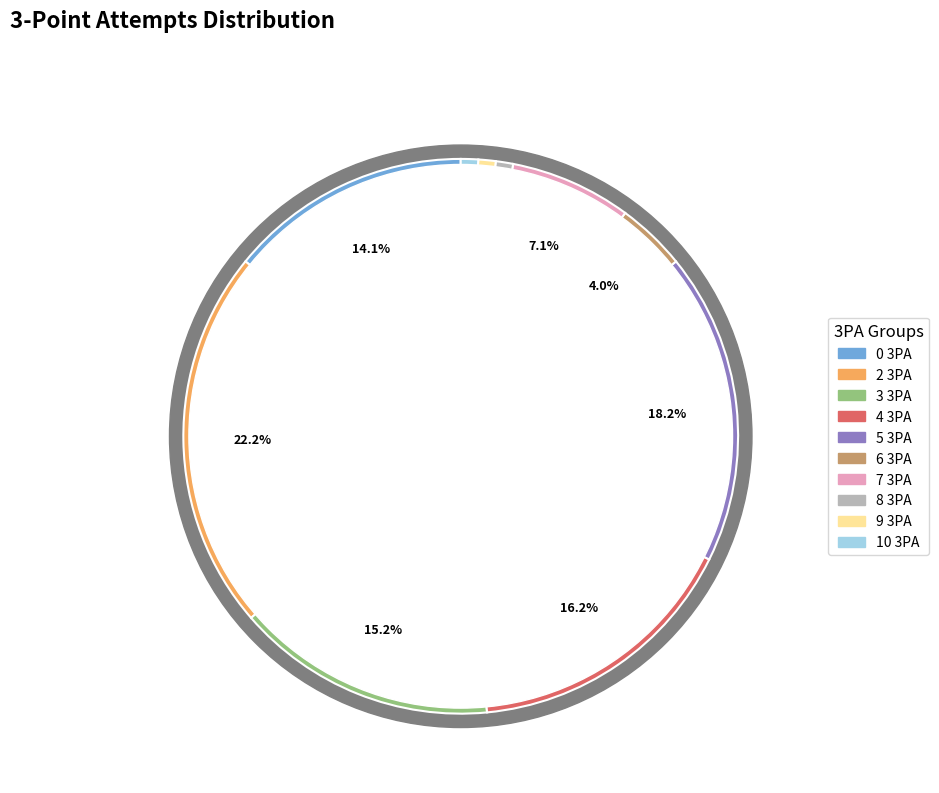

How much of the chart is everything except 4 3PA?

83.8%